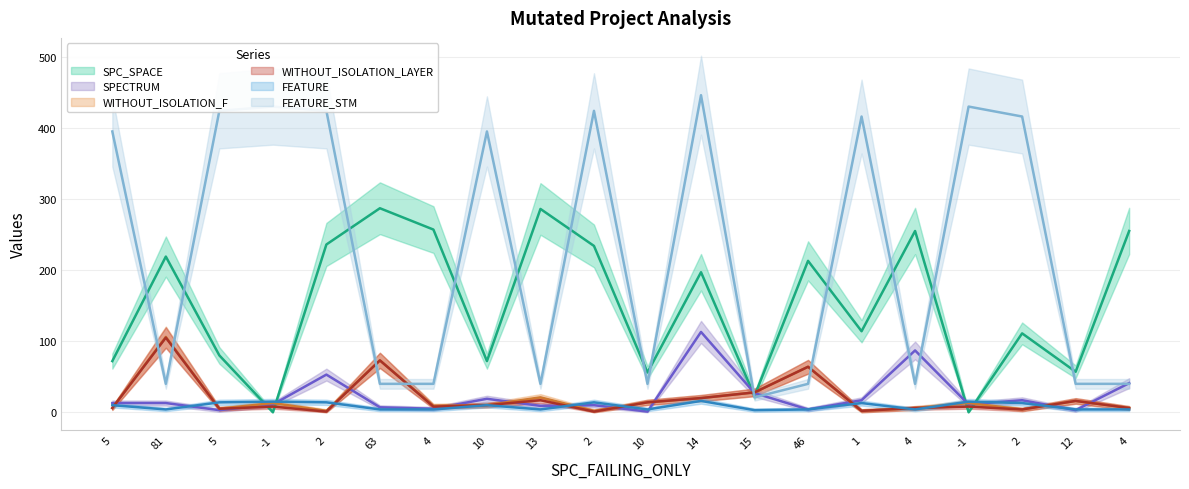

True or false: FEATURE_STM has more than 1 points higher than both neighbors.

True